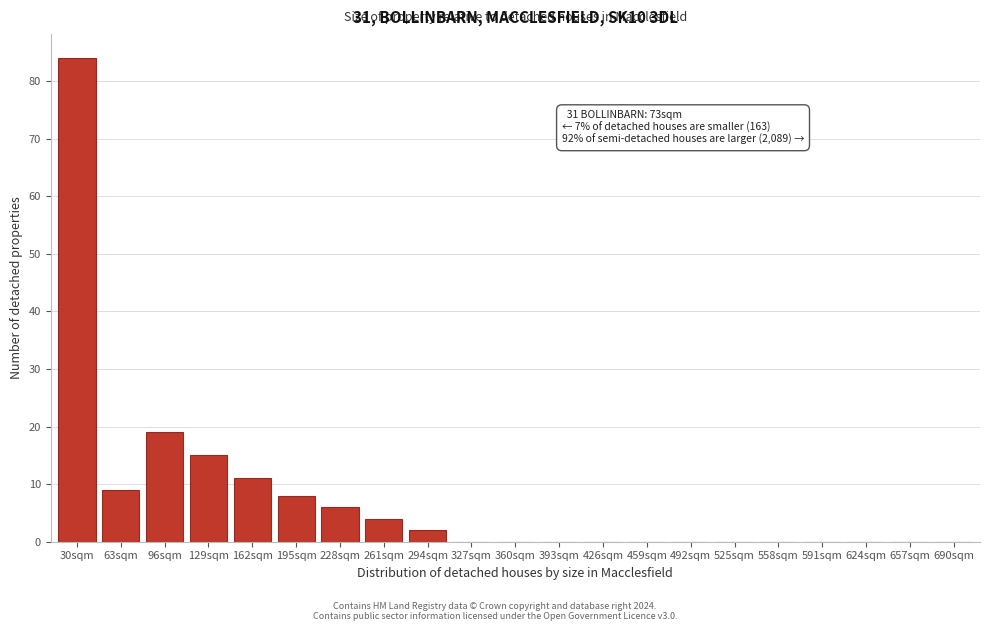

Reading left to right, list all the values displayed in this chart.

30sqm=84	63sqm=9	96sqm=19	129sqm=15	162sqm=11	195sqm=8	228sqm=6	261sqm=4	294sqm=2	327sqm=0	360sqm=0	393sqm=0	426sqm=0	459sqm=0	492sqm=0	525sqm=0	558sqm=0	591sqm=0	624sqm=0	657sqm=0	690sqm=0